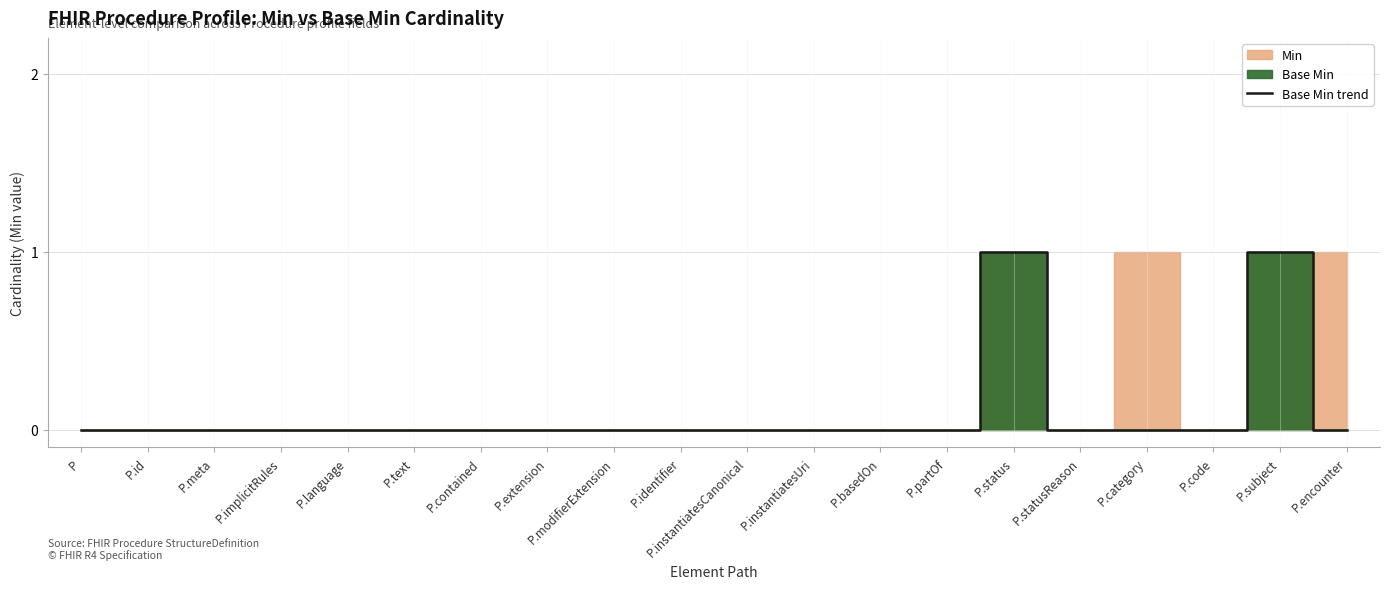

What is the difference between the second highest and second lowest values?

1